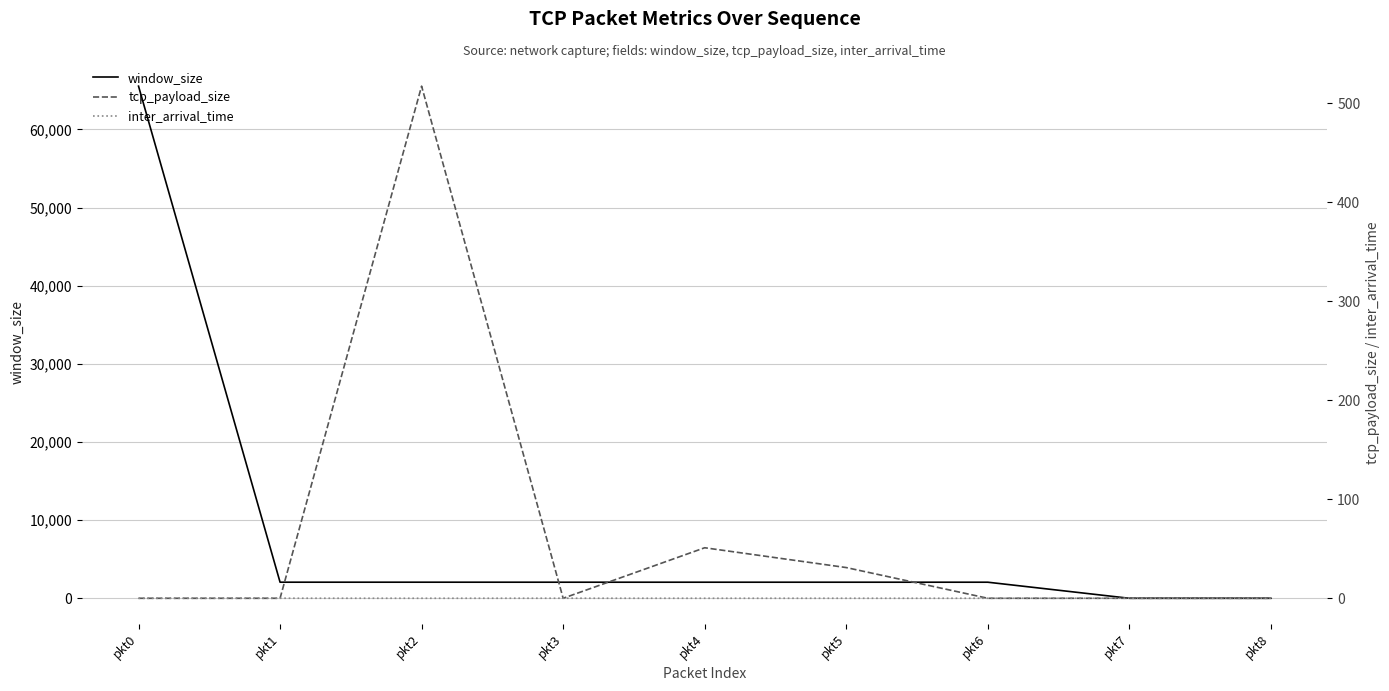

Is it true that tcp_payload_size equals 0.0 at pkt1?

True